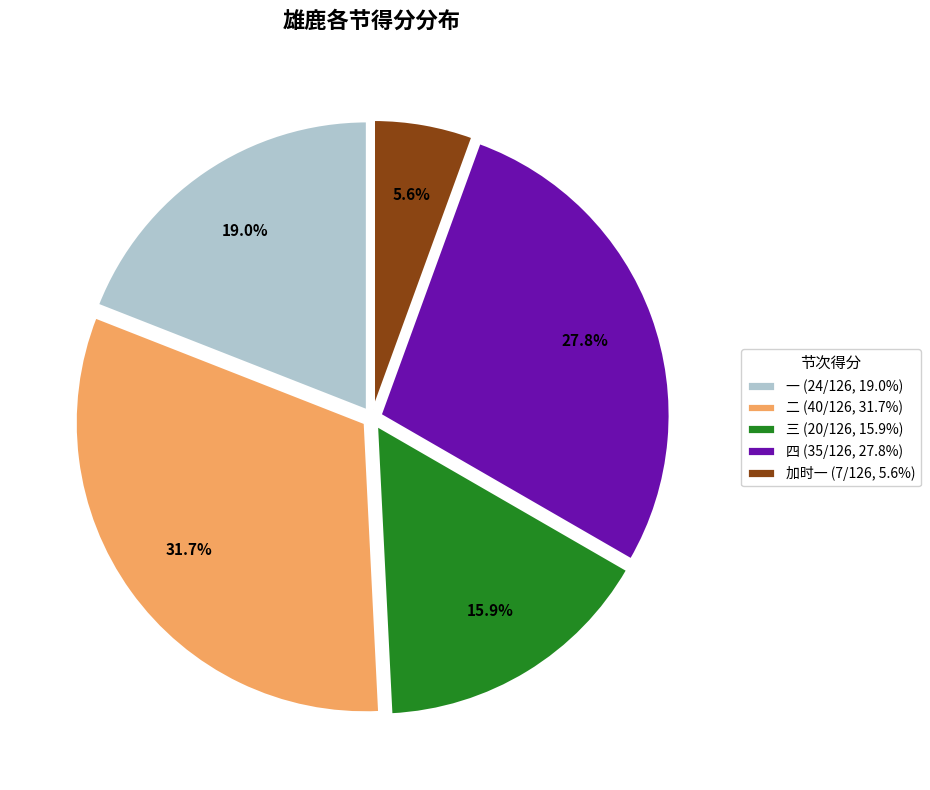

How much of the chart is everything except 一 (24/126, 19.0%)?

81.0%